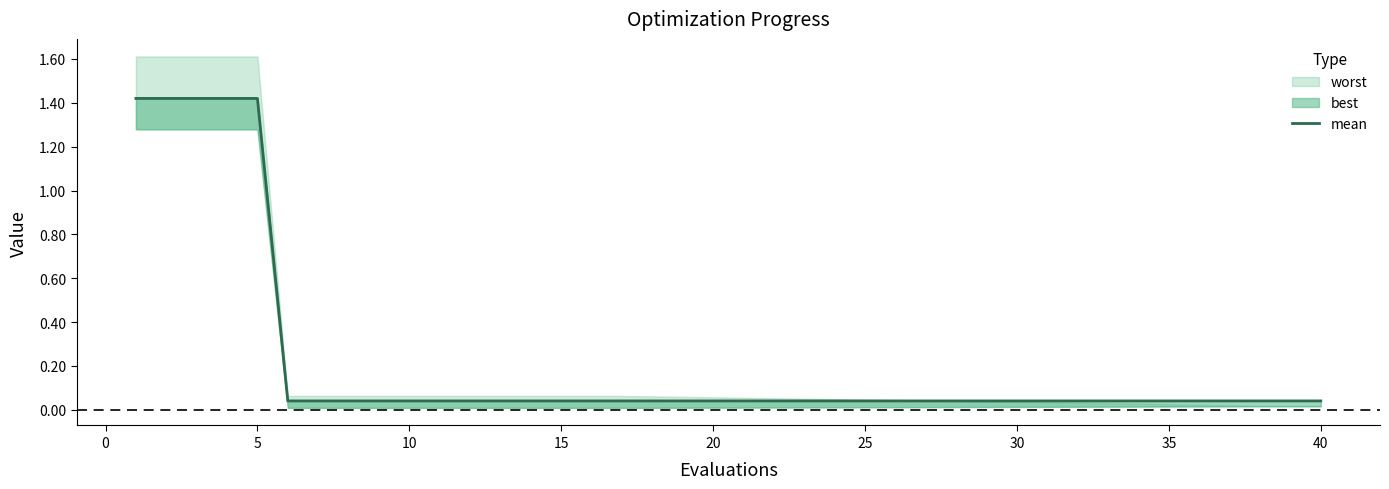

Where is the data nearest to the value 0?

20